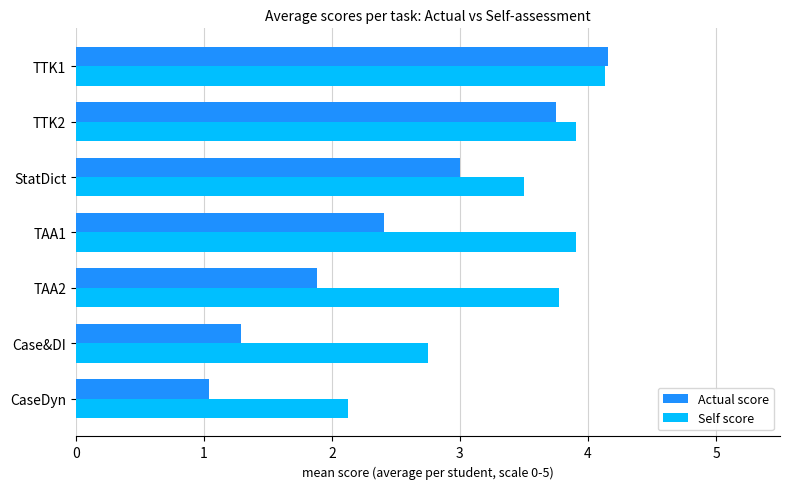

List the series in order of their overall mean, highest first.

Self score, Actual score